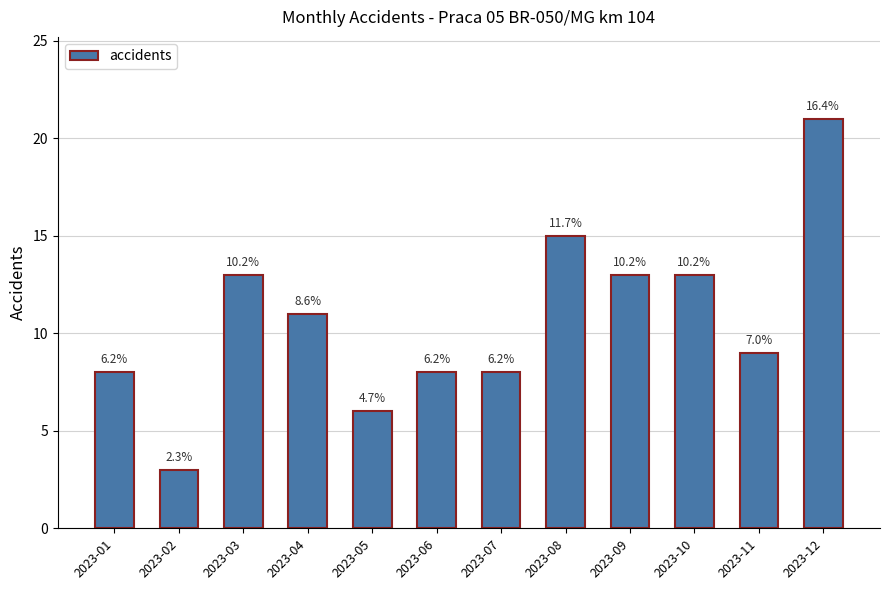

Reading left to right, list all the values displayed in this chart.

2023-01=8	2023-02=3	2023-03=13	2023-04=11	2023-05=6	2023-06=8	2023-07=8	2023-08=15	2023-09=13	2023-10=13	2023-11=9	2023-12=21